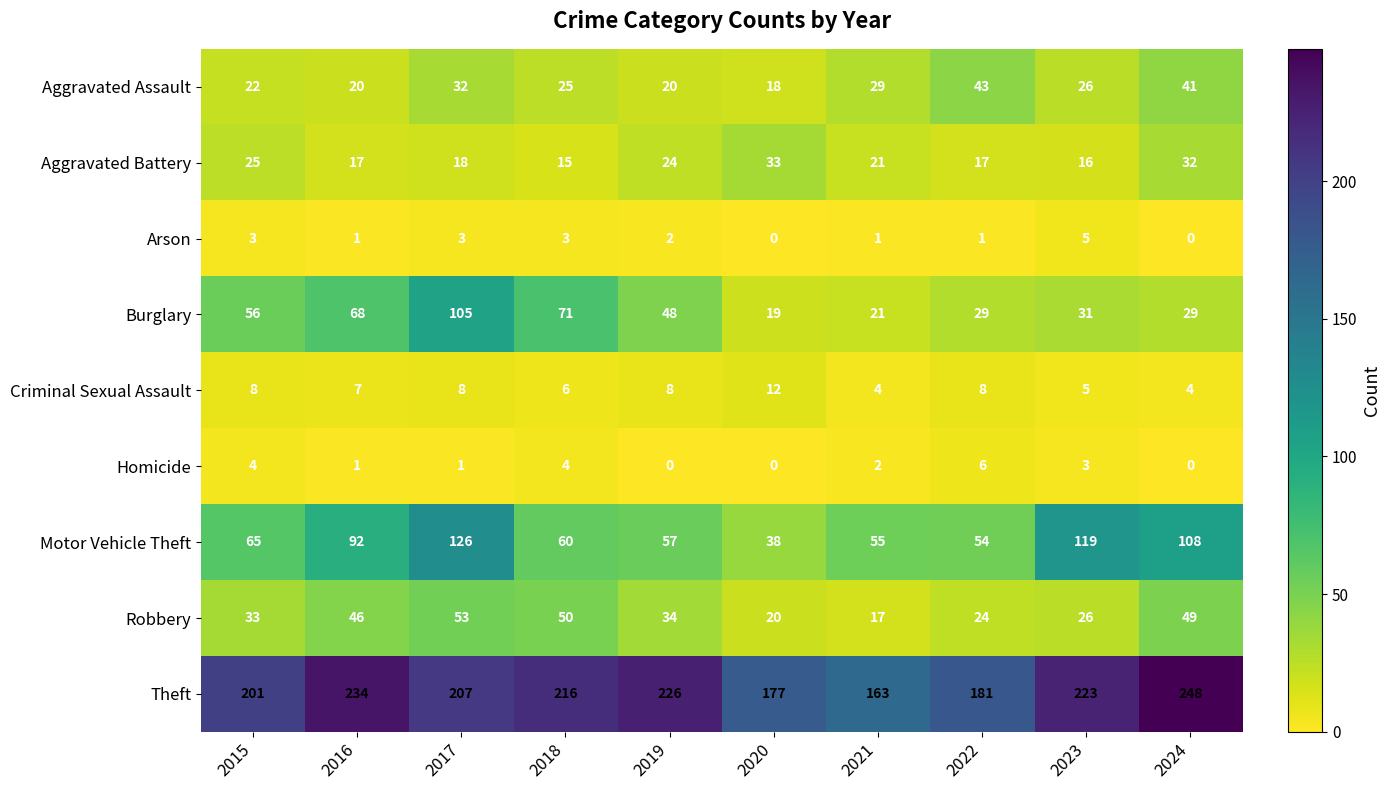

Is it true that Theft equals 163 at 2021?

True